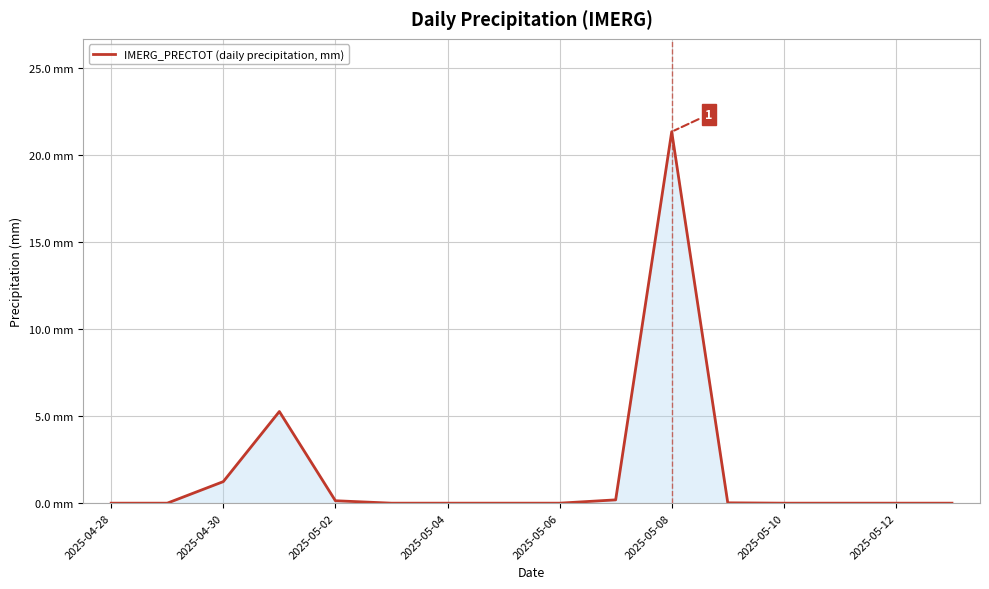

Which label corresponds to the largest value in the chart?

2025-05-08